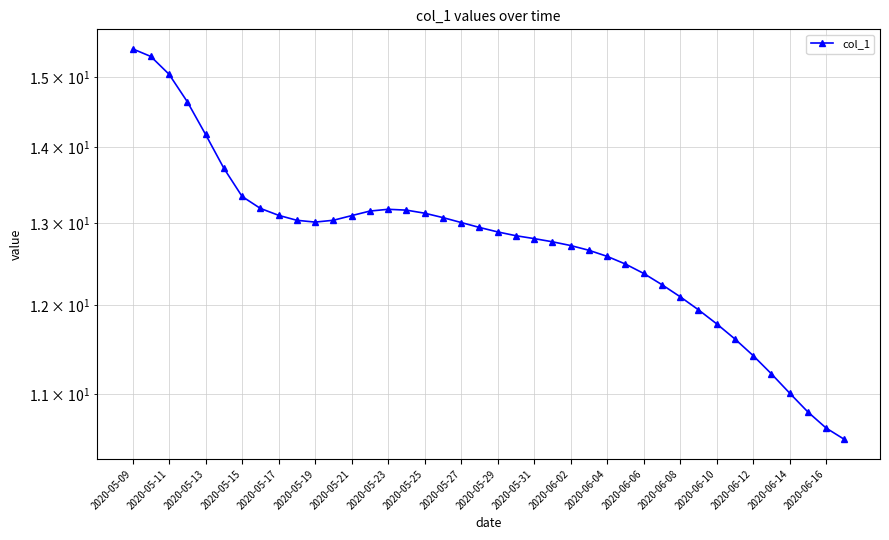

What is the maximum value shown in the chart?

15.4